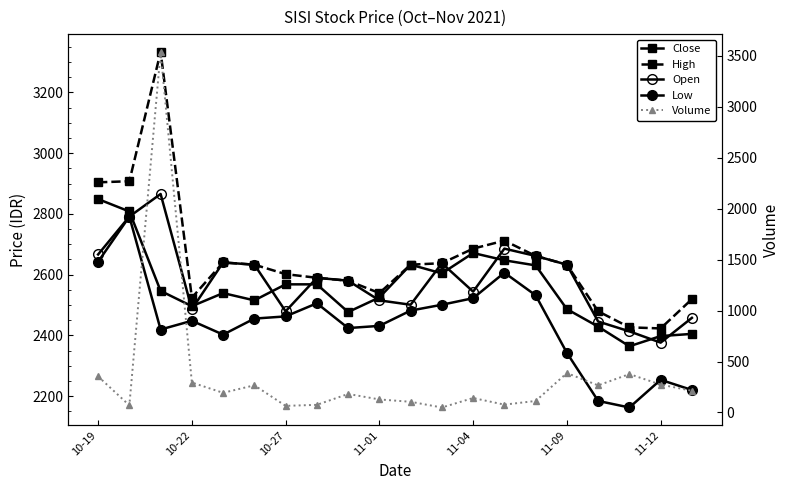

What is the maximum value shown in the chart?

3540.0